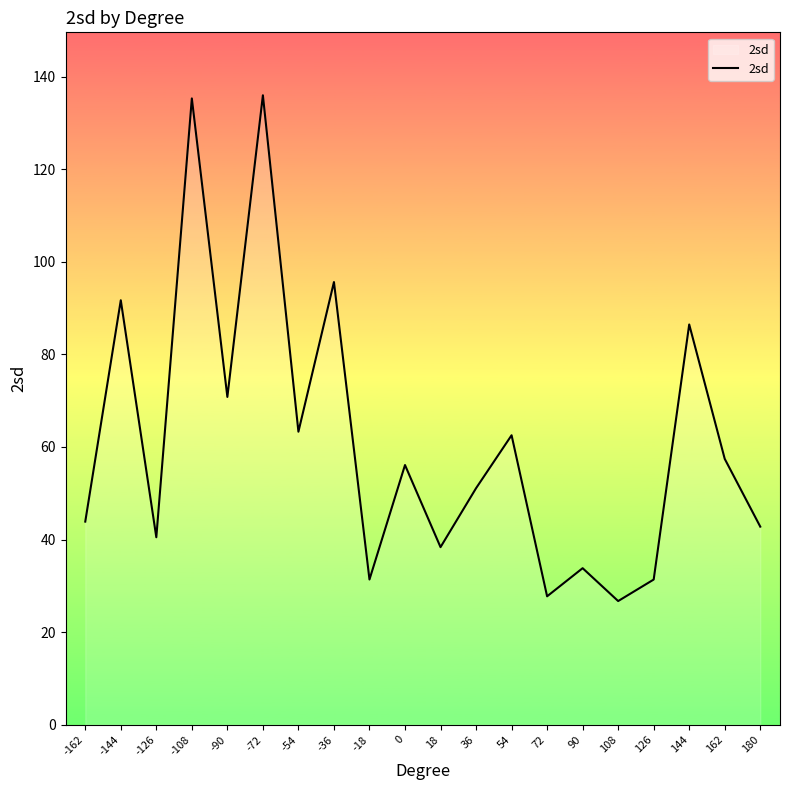

What is the difference between the second highest and second lowest values?

107.5